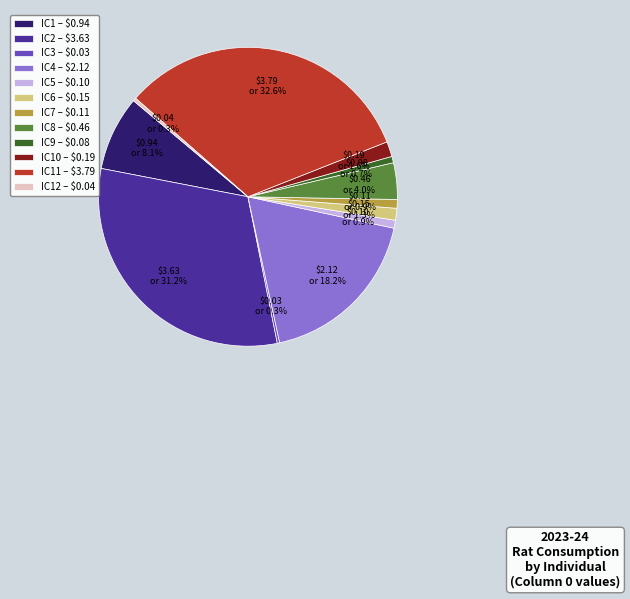

Does any single category account for the majority?

No